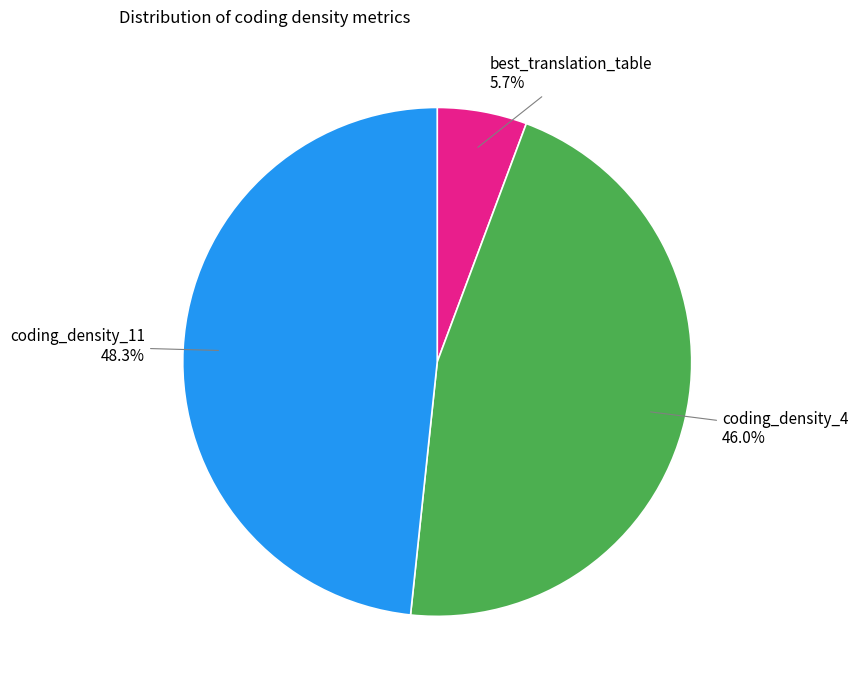

Does any single category account for the majority?

No